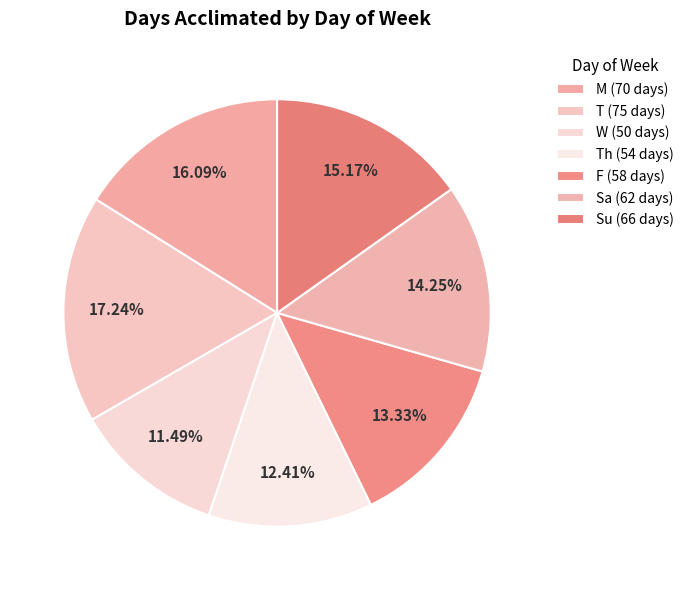

To the nearest percent, what is the average slice percentage?

14%